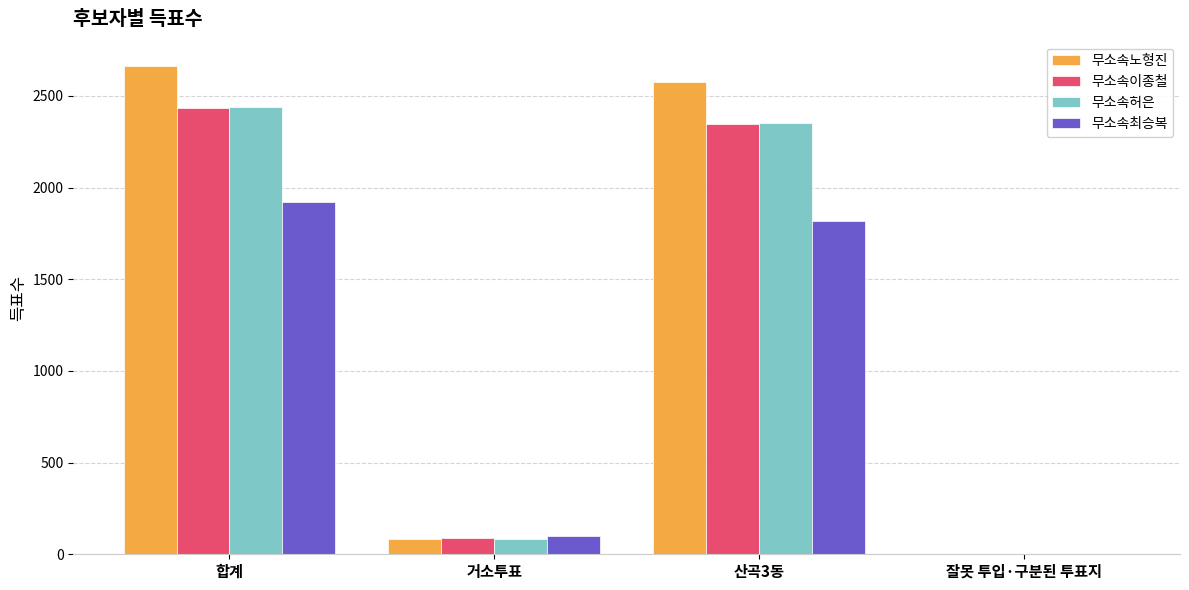

What are all the series names shown in the legend?

무소속노형진, 무소속이종철, 무소속허은, 무소속최승복